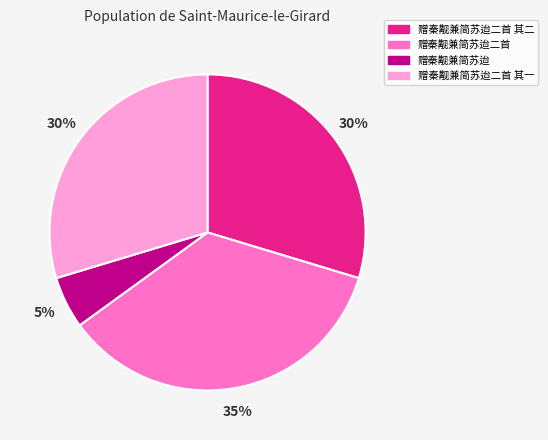

How many segments does this pie chart have?

4